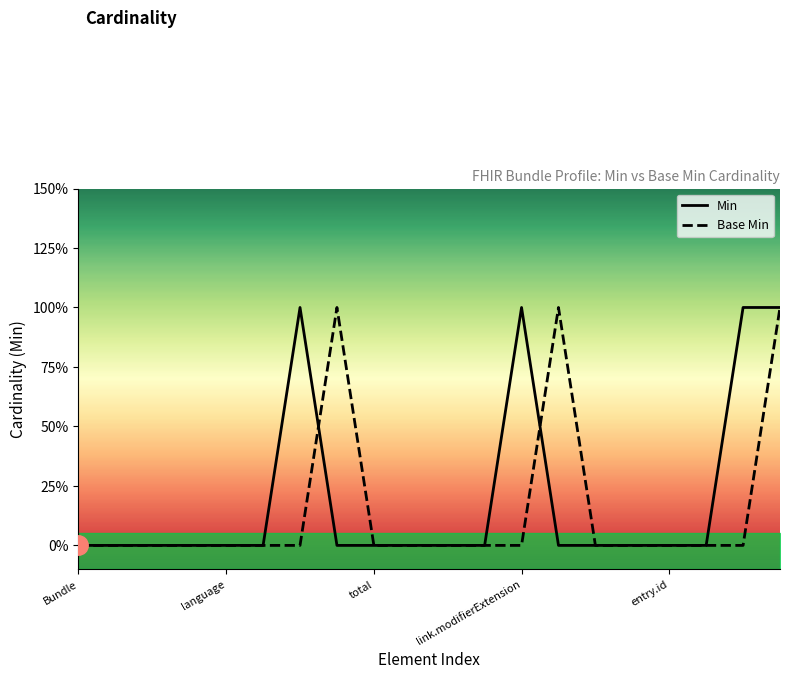

Which series changed the most between Bundle and 5?

Min